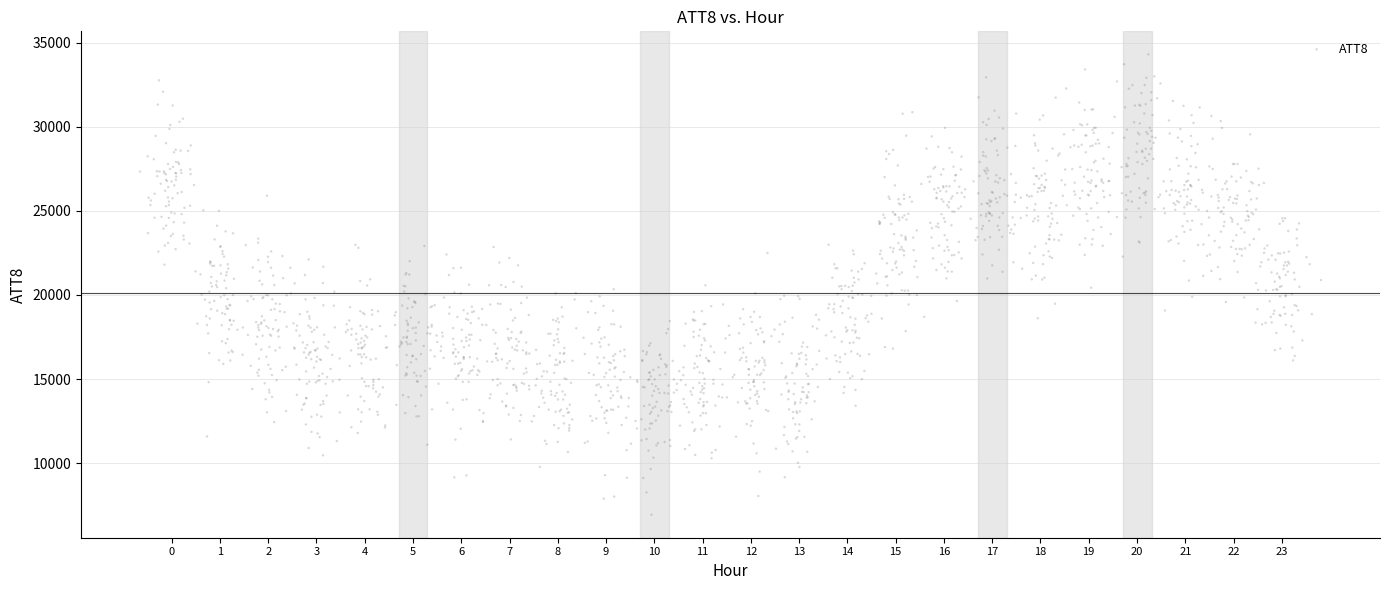

What is the range of X values (max minus min)?

24.5